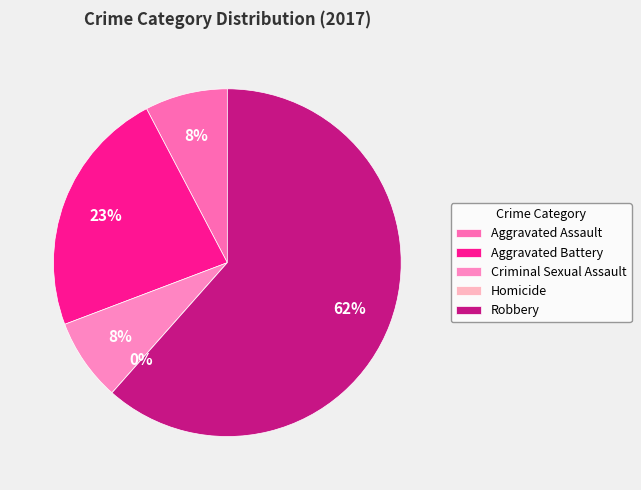

To the nearest percent, what is the difference between the Criminal Sexual Assault and Homicide slice percentages?

8%